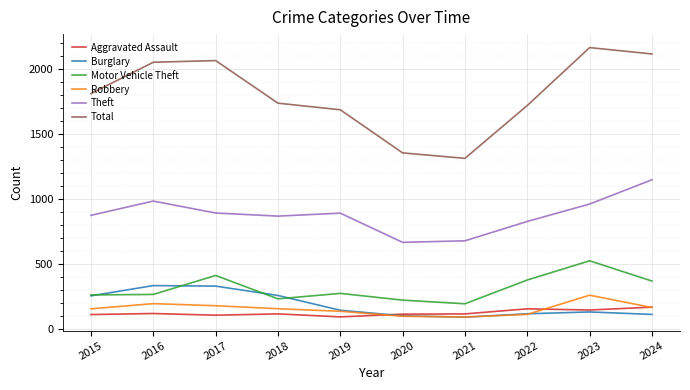

What is the sum of all Burglary values?

1863